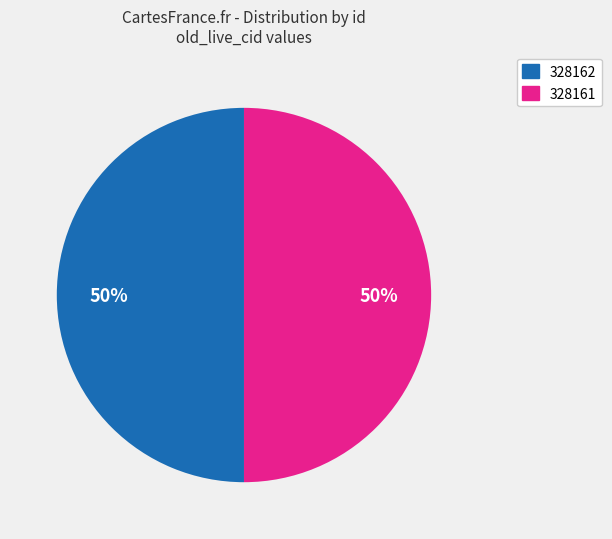

Approximately how many times larger is the value at 328162 compared to 328161?

1.0